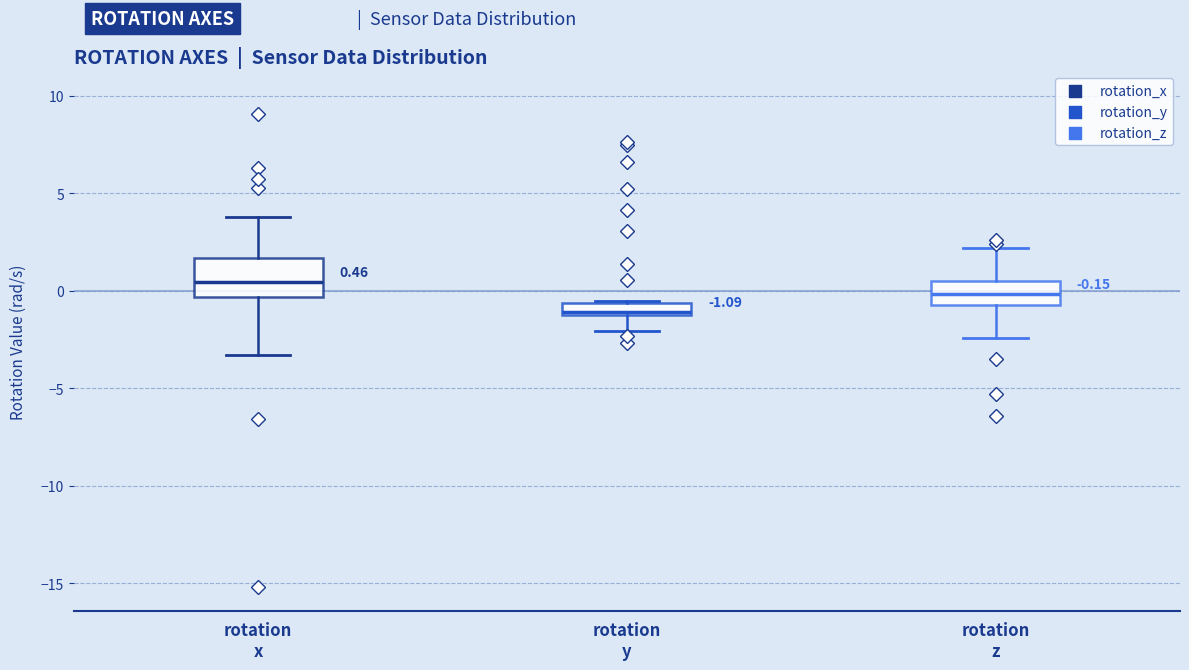

Comparing the boxes themselves (not the whiskers), which one is the tallest?

rotation x